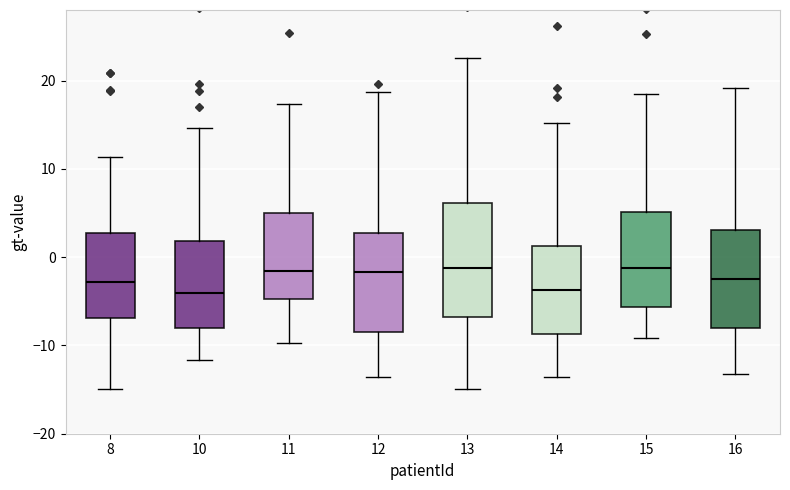

Reading left to right, read every box against the y-axis: the position of its median line, the range the box covers, and the ends of its whiskers. The values are not printed on the chart, so give them approximately, as read against the axis.

8: median -3, box -7 to 3, whiskers -15 to 11
10: median -4, box -8 to 2, whiskers -12 to 15
11: median -2, box -5 to 5, whiskers -10 to 17
12: median -2, box -9 to 3, whiskers -14 to 19
13: median -1, box -7 to 6, whiskers -15 to 23
14: median -4, box -9 to 1, whiskers -14 to 15
15: median -1, box -6 to 5, whiskers -9 to 18
16: median -3, box -8 to 3, whiskers -13 to 19